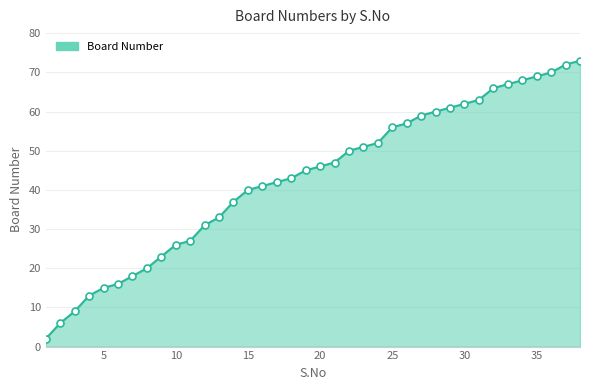

What is the greatest value displayed?

73